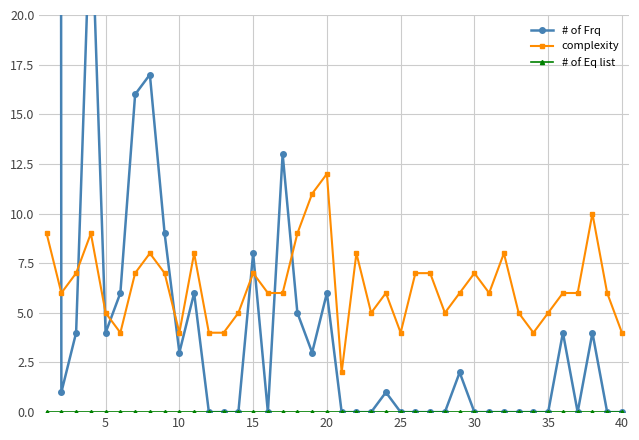

Which category has the highest value in the complexity series?

20